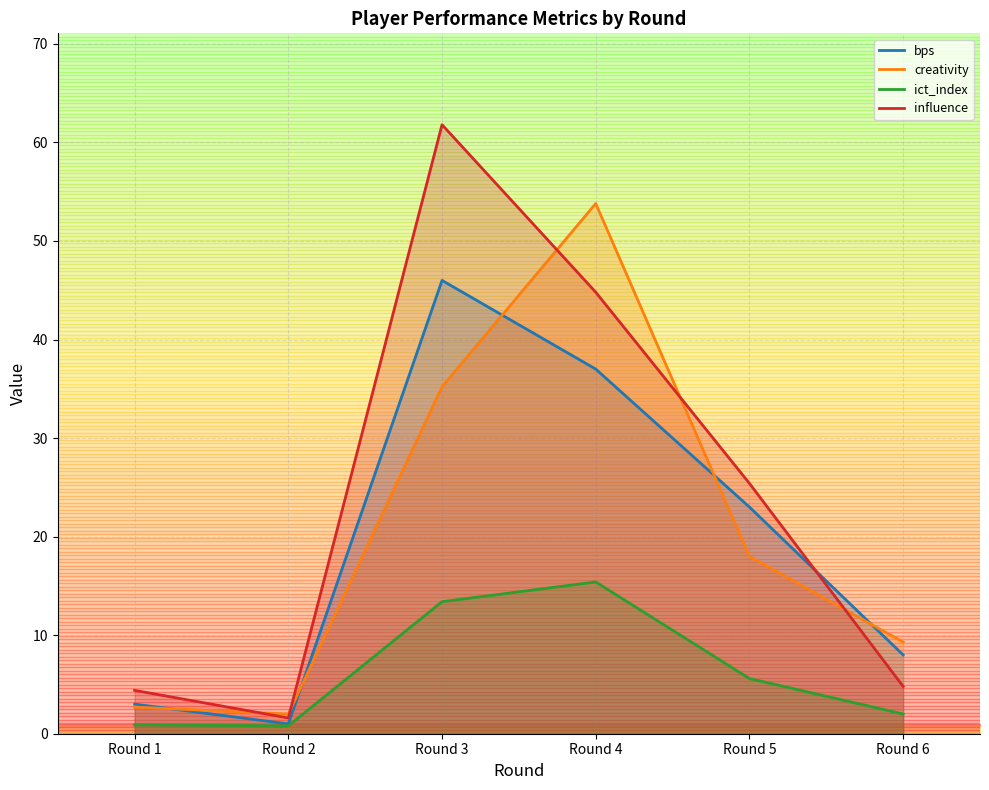

Which series changed the most between Round 4 and Round 6?

creativity